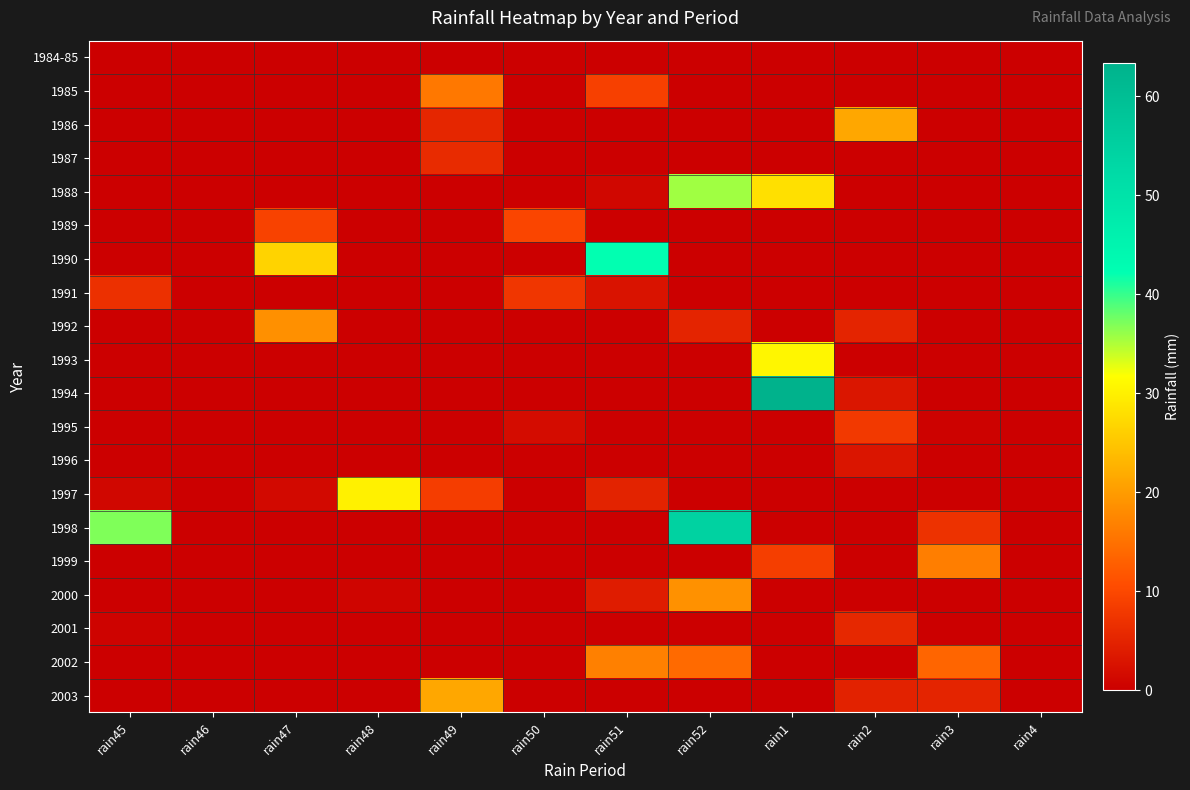

What is the spread (max minus min) of values at rain49?

21.3